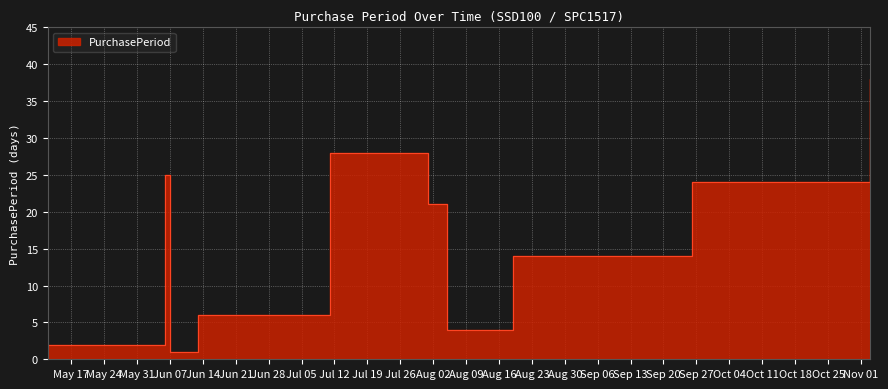

What is the ratio of the value at 2016-09-26 to the value at 2016-07-11?

0.9